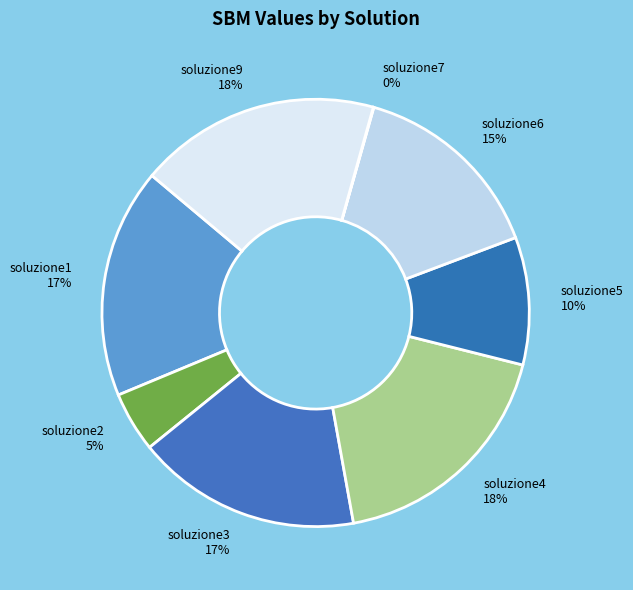

Between soluzione1 and soluzione2, which is larger?

soluzione1